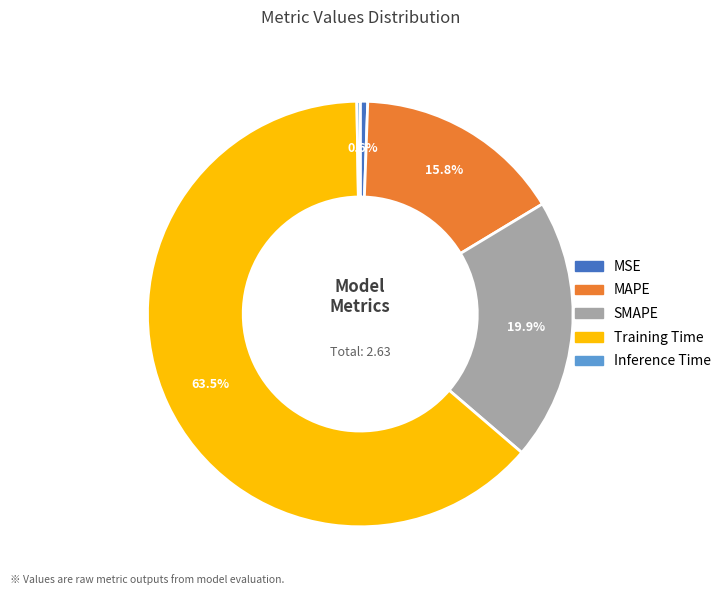

Combined, do Training Time and MAPE account for over 50%?

Yes